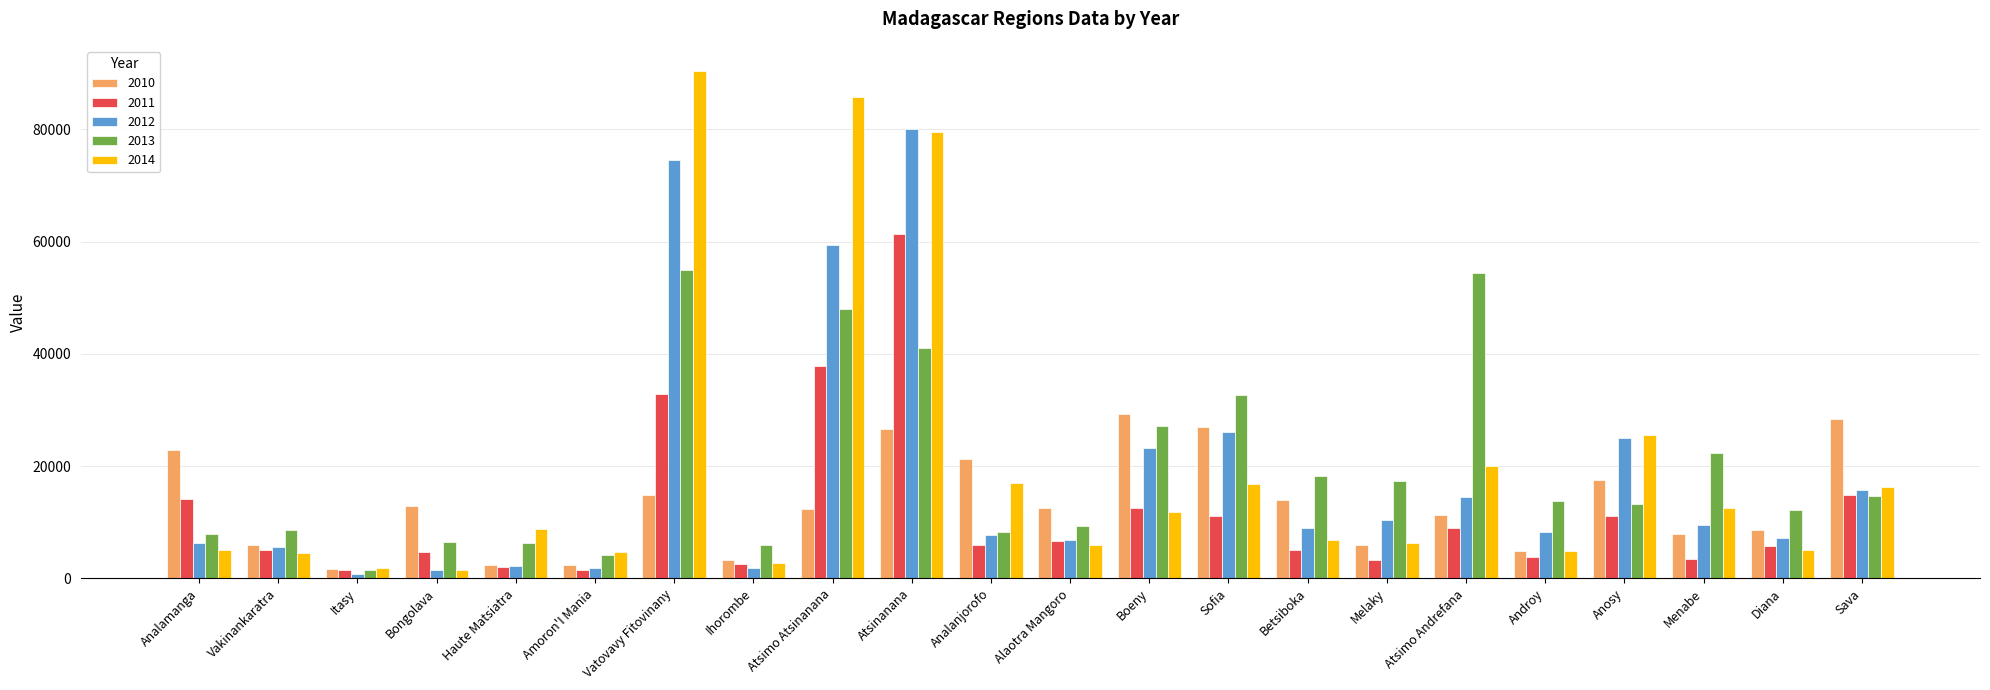

What position from the right is Bongolava?

19